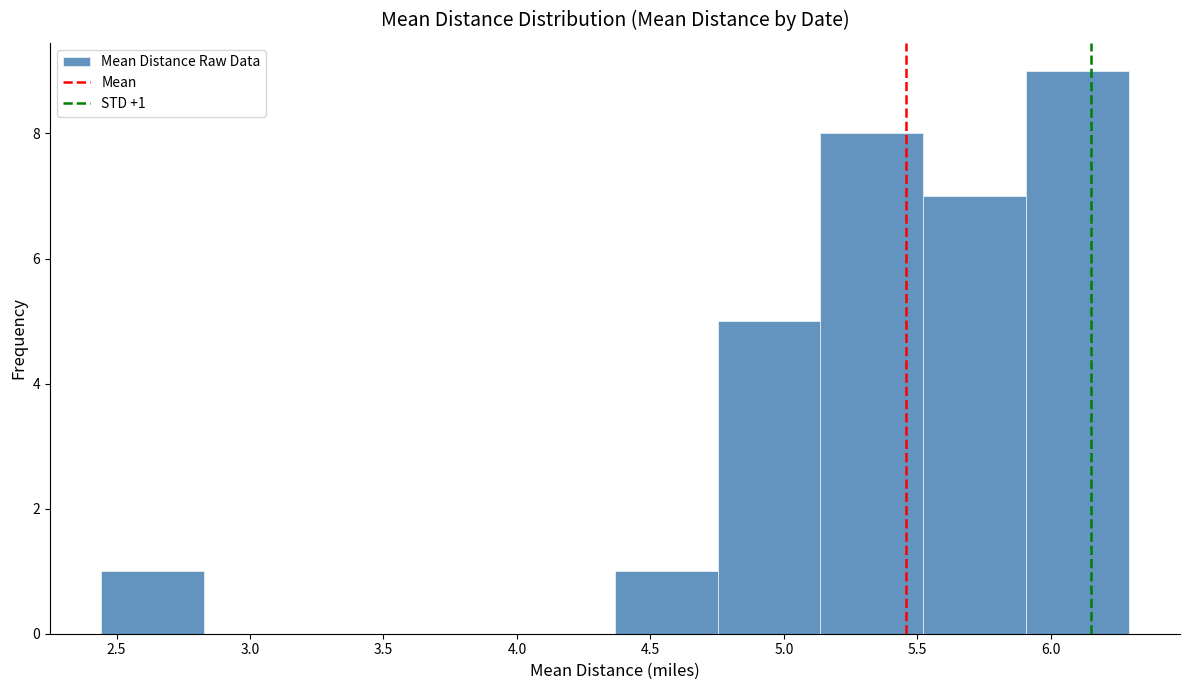

Over which range of the x-axis is the bar tallest?

5.90 to 6.30